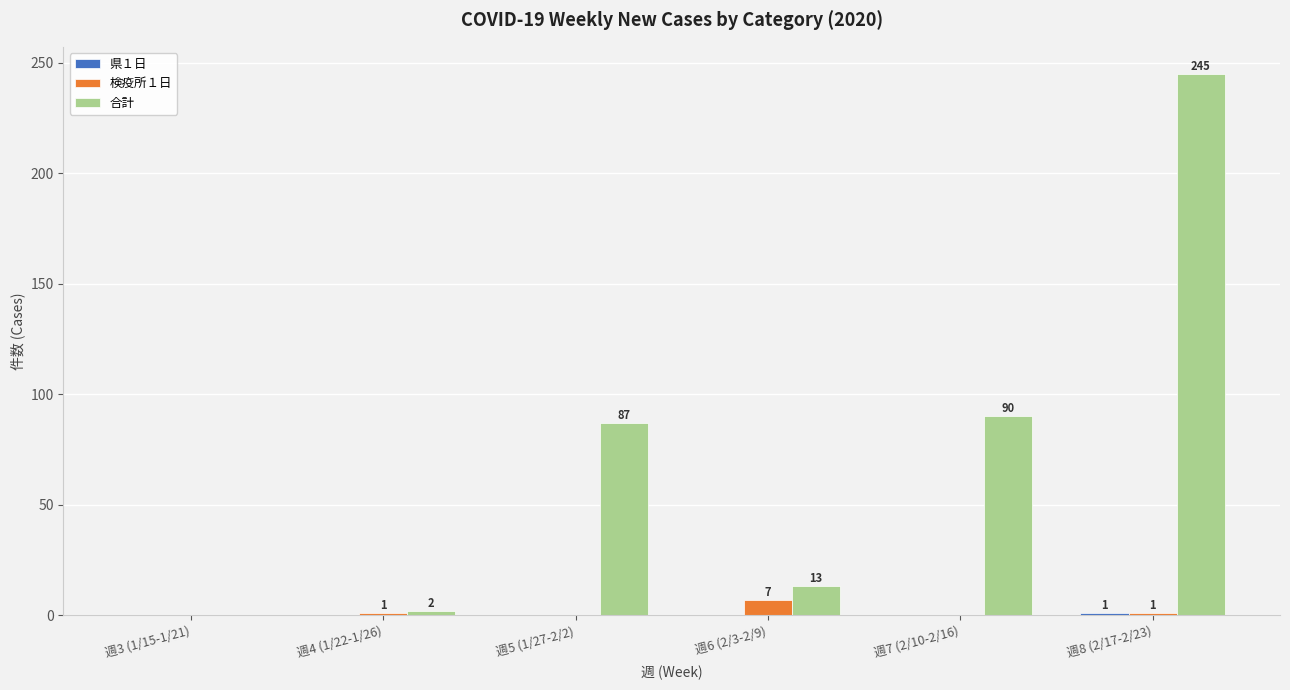

Which series changed the most between 週3 (1/15-1/21) and 週8 (2/17-2/23)?

合計